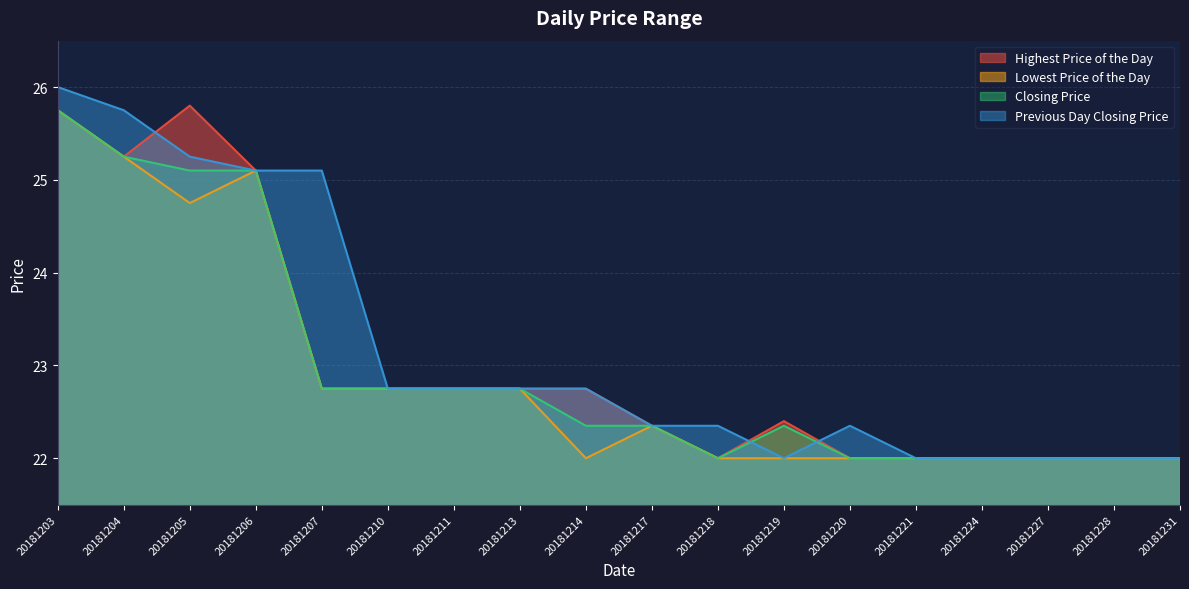

What is the difference between the maximum and minimum values in the Closing Price series?

3.8